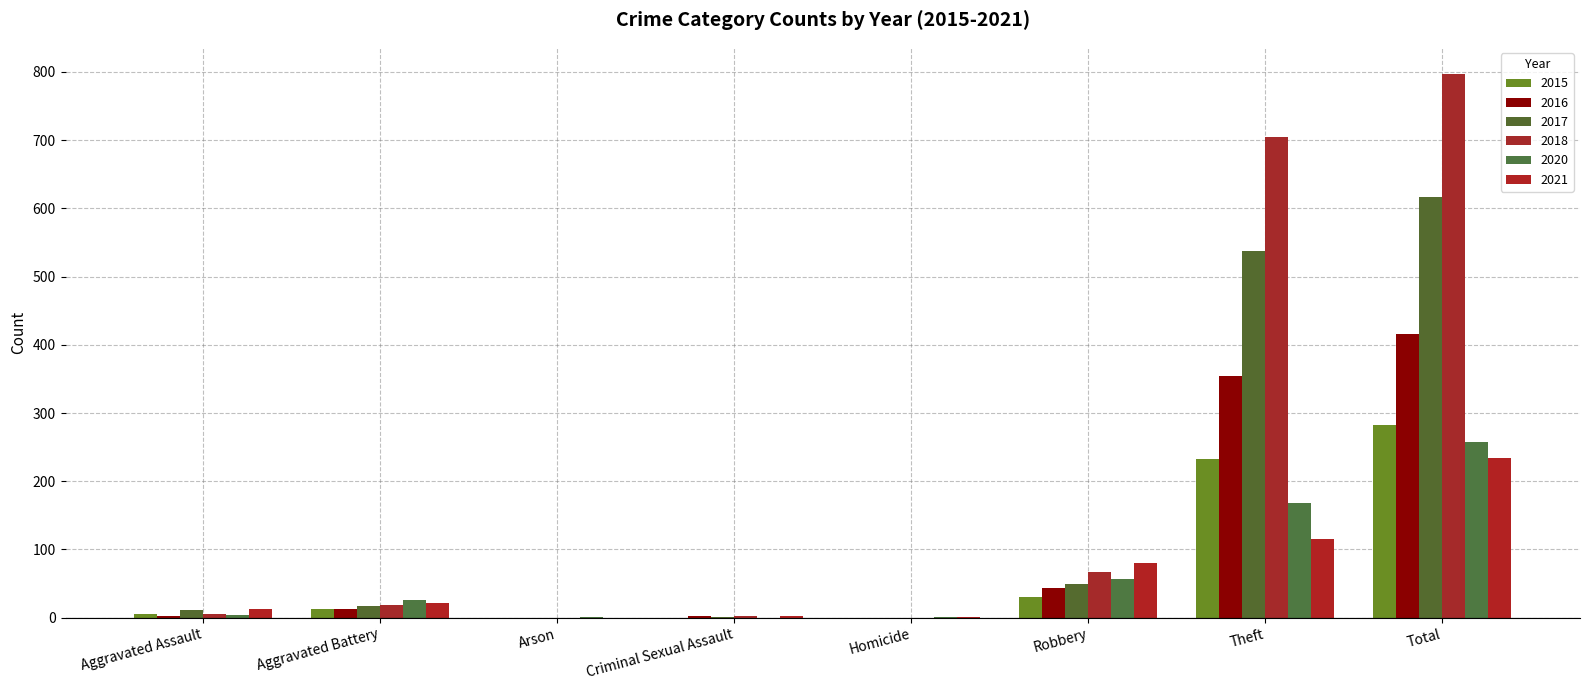

At which label does 2015 first exceed 13?

Robbery